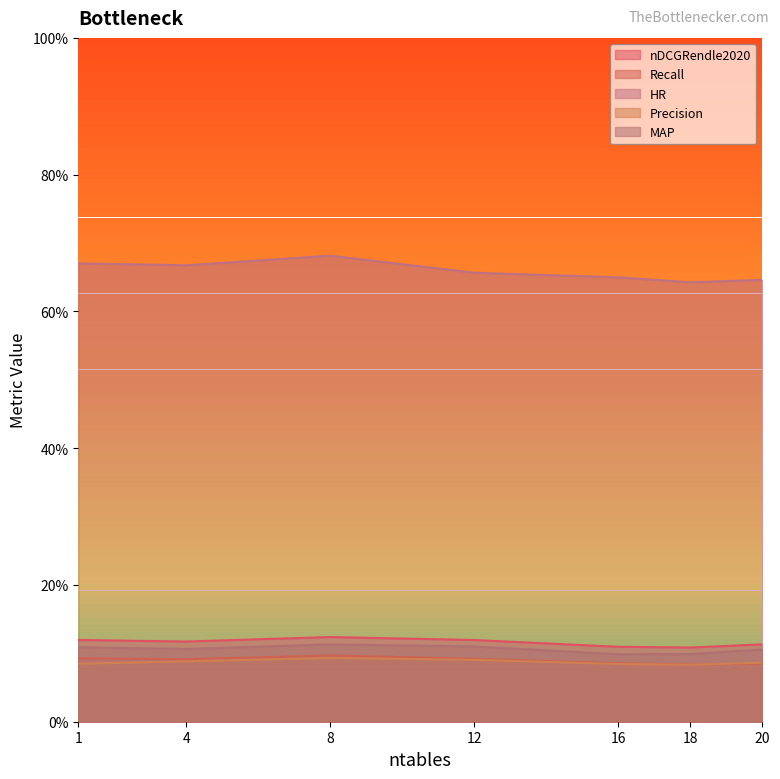

Which series has the largest range (max minus min)?

HR